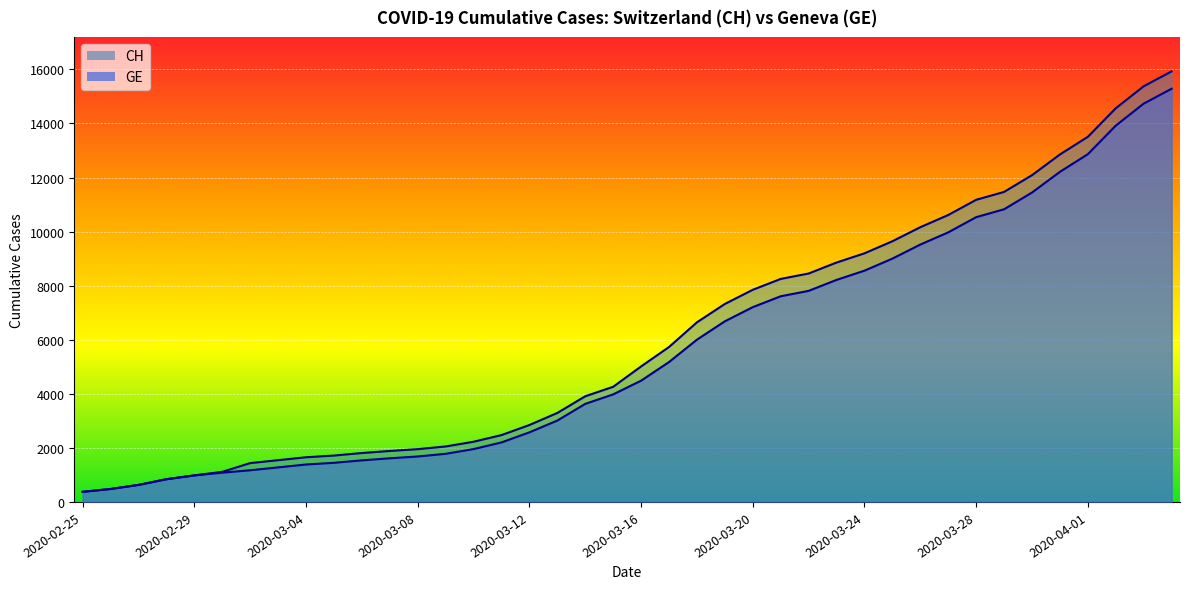

True or false: CH and GE cross at least once.

False